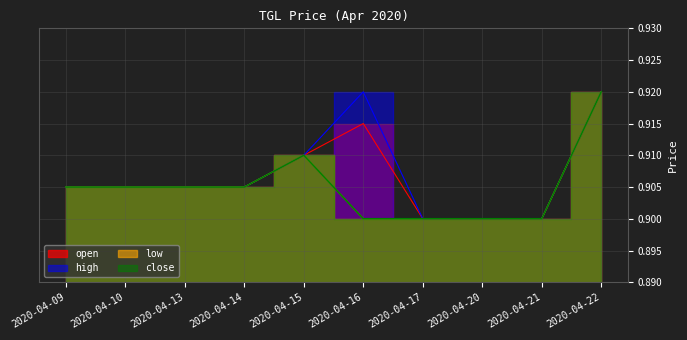

How many data points does each series have?

10